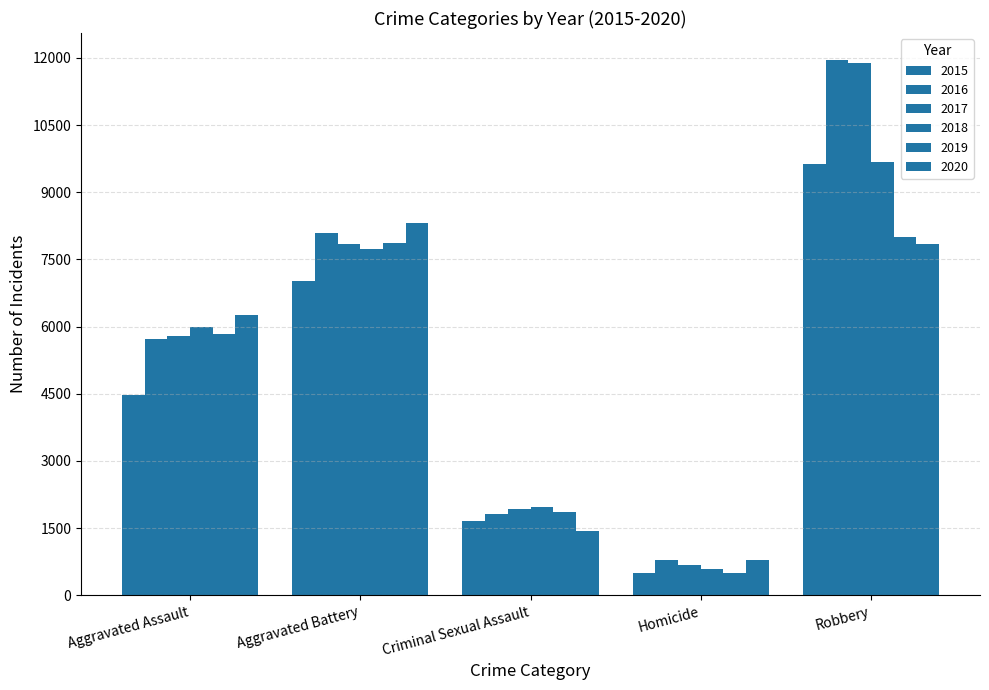

Which category has the lowest value in the 2018 series?

Homicide